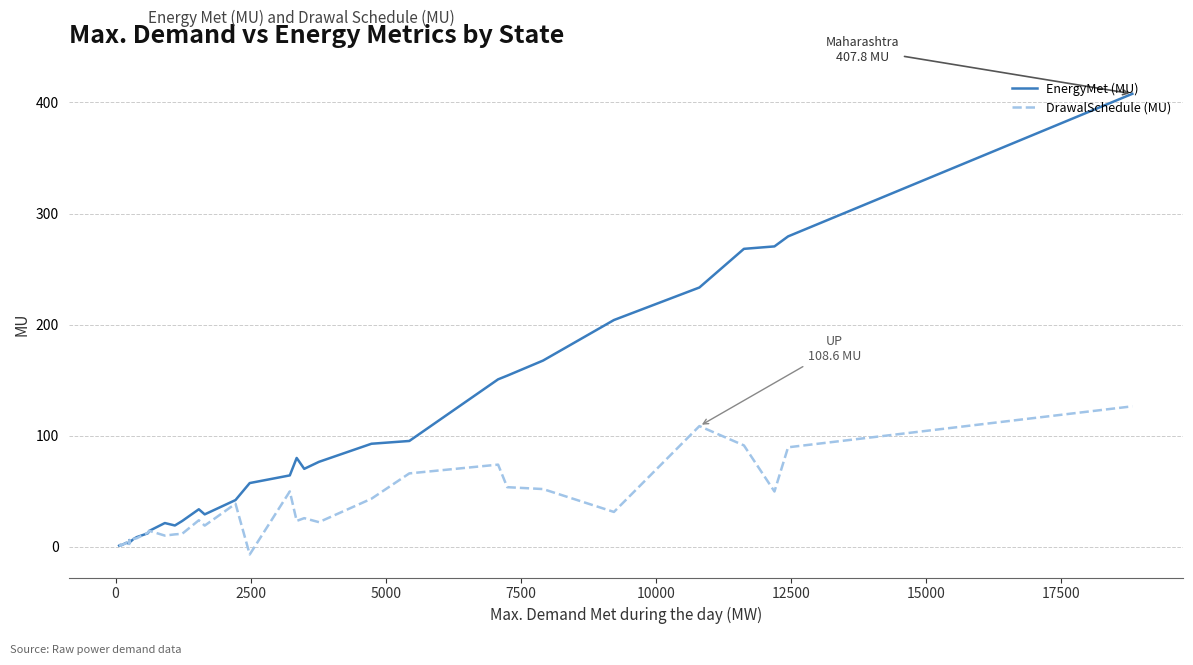

What is the average value of the EnergyMet (MU) series?

83.0